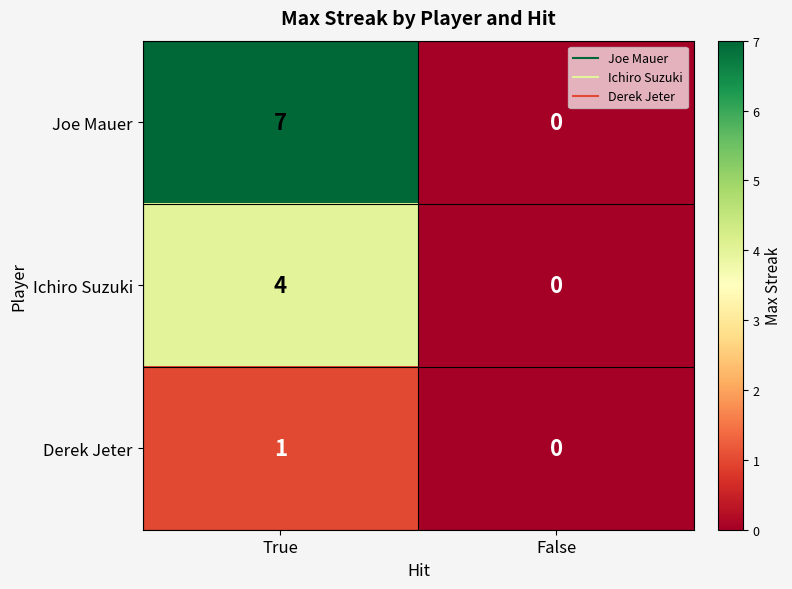

How many distinct data groups are displayed?

3